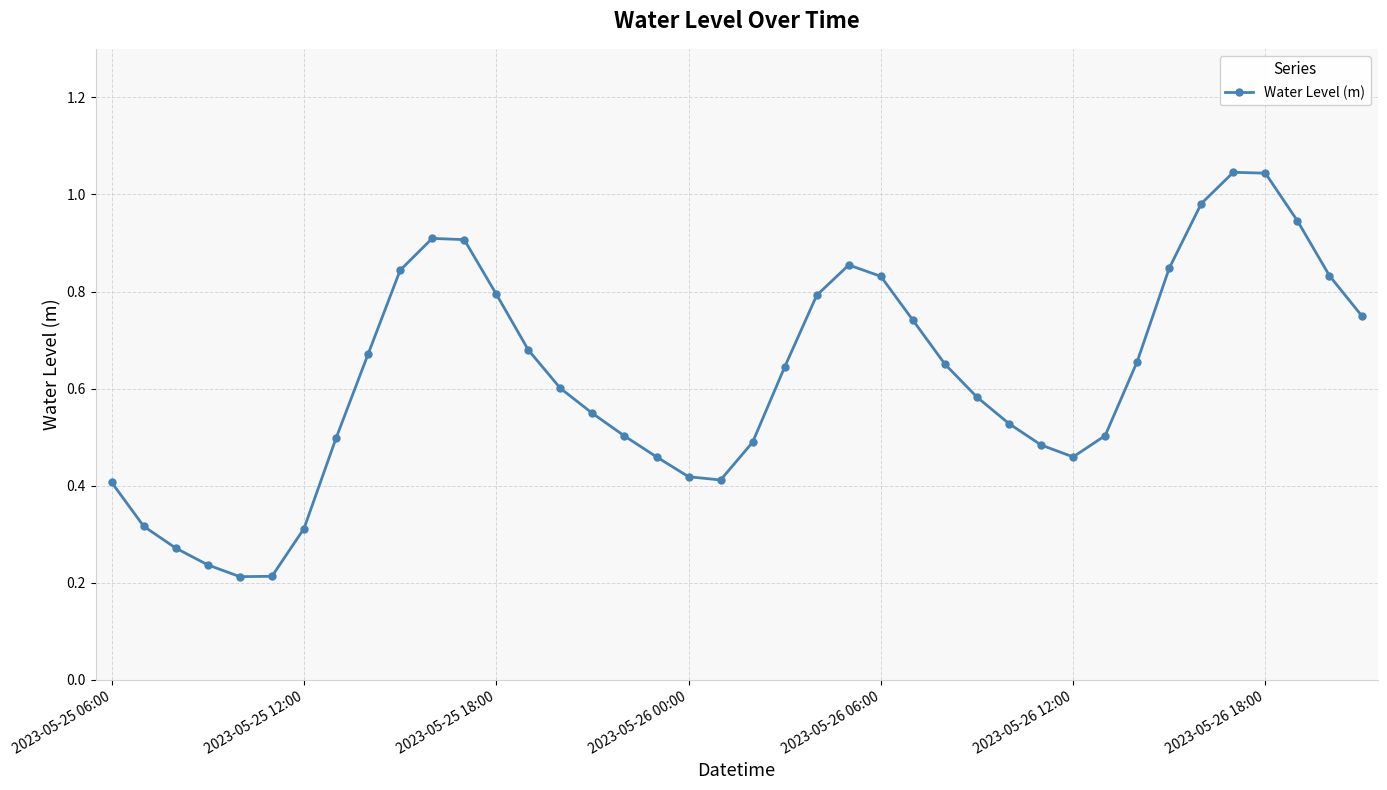

True or false: the data has more than 0 interior local peaks.

True